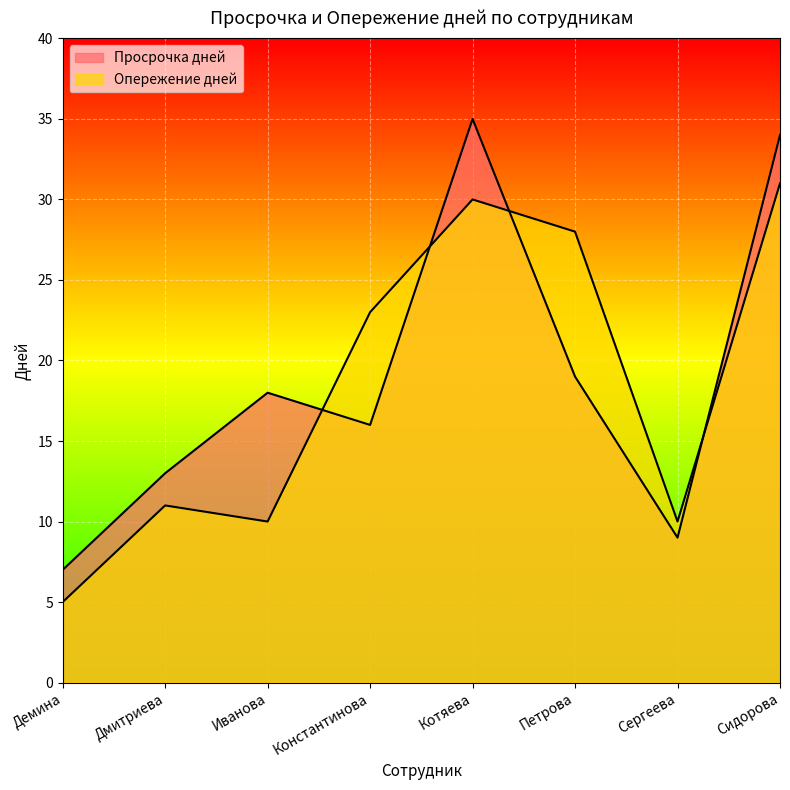

Count the number of categories in the chart.

8